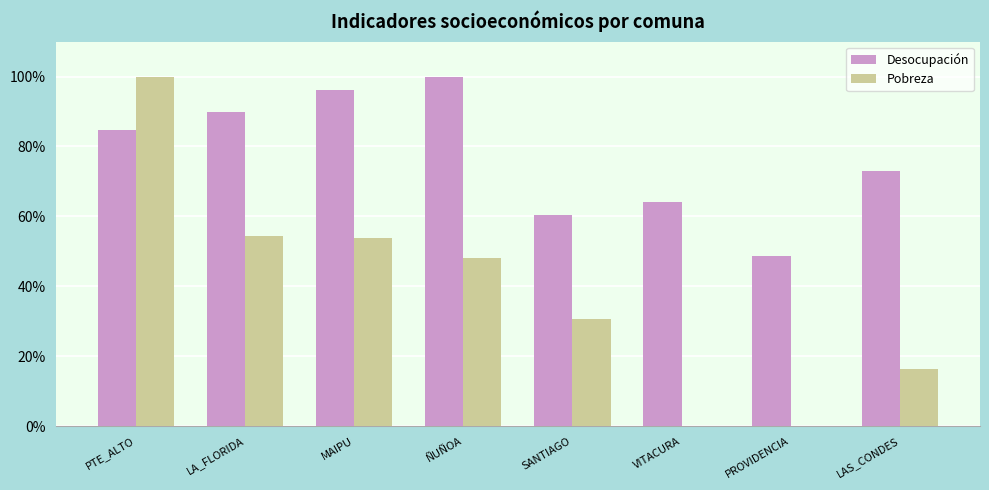

What is the maximum value for Pobreza?

100.0